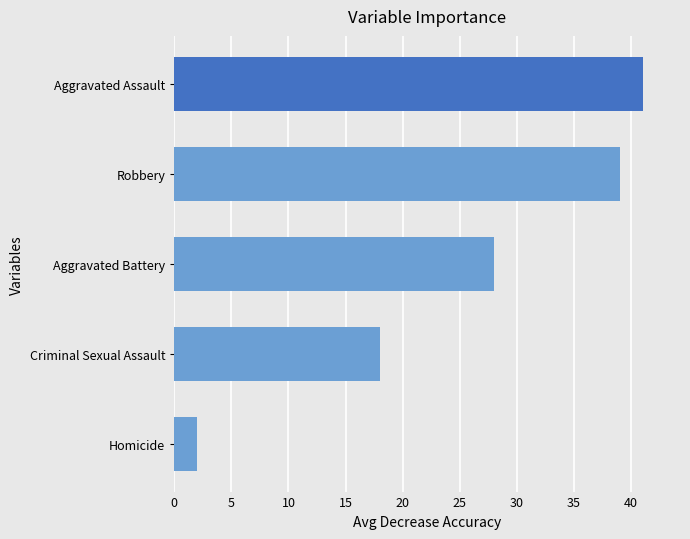

What is the ratio of the value at Robbery to the value at Aggravated Assault?

1.0